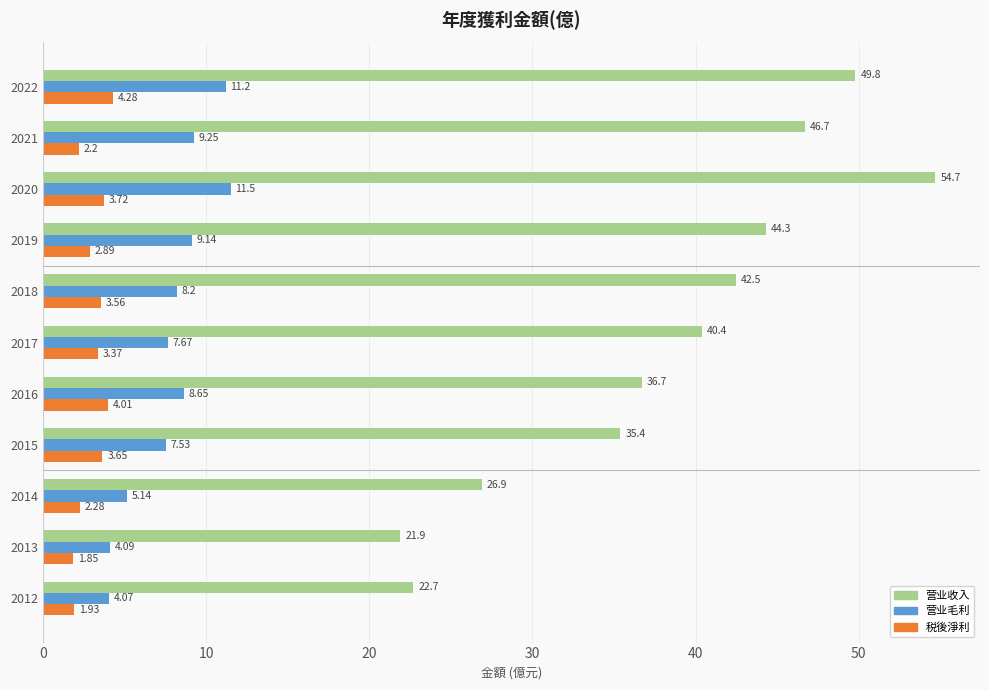

Which category has the highest value across all series?

2020